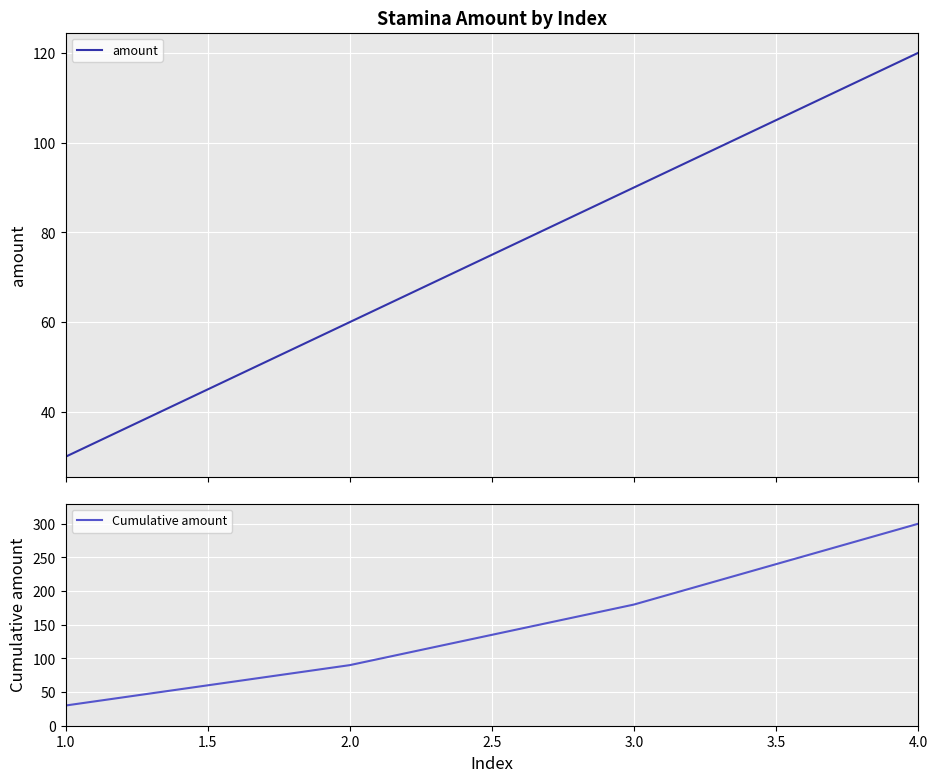

True or false: amount has more than 2 points higher than both neighbors.

False